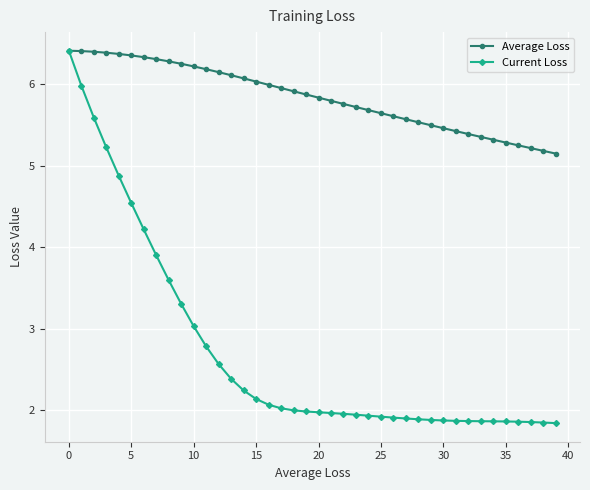

What is the minimum value for Current Loss?

1.8